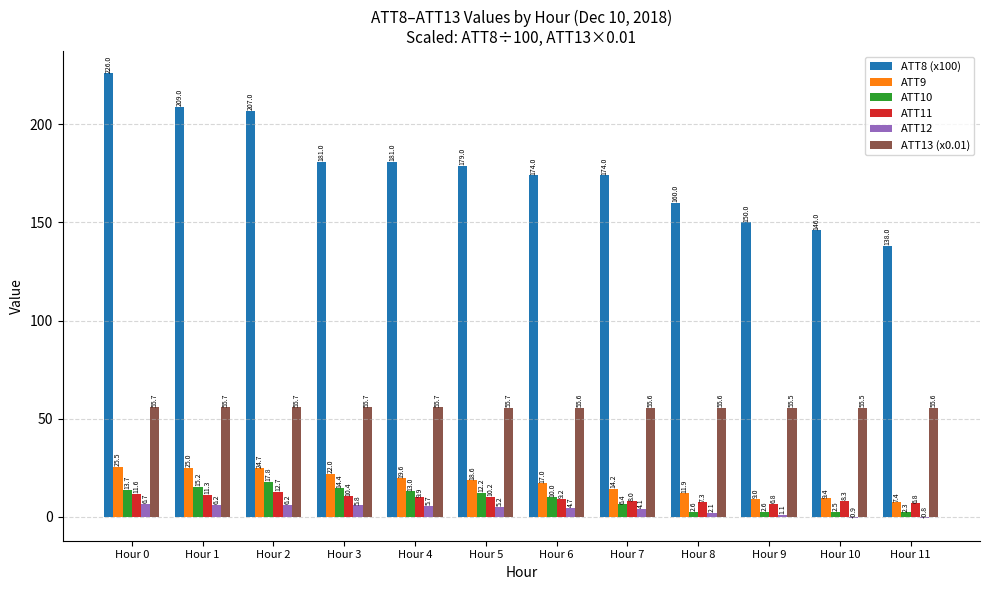

Where does the ATT9 series first go above 18?

Hour 0